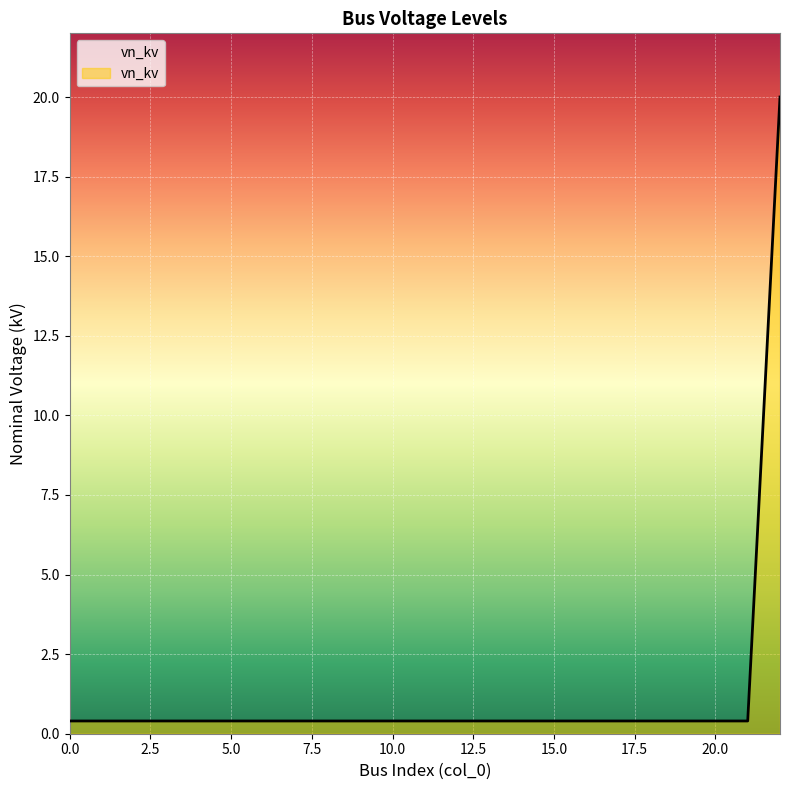

Reading left to right, list all the values displayed in this chart.

0.4	0.4	0.4	0.4	0.4	0.4	0.4	0.4	0.4	0.4	0.4	0.4	0.4	0.4	0.4	0.4	0.4	0.4	0.4	0.4	0.4	0.4	20.0